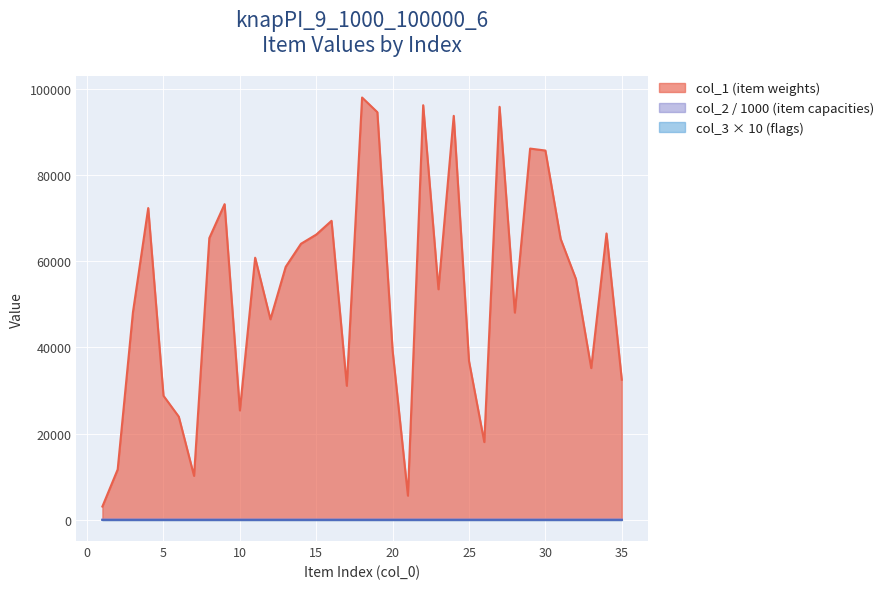

What is the difference between the second highest and minimum values in the col_2 series?

0.1